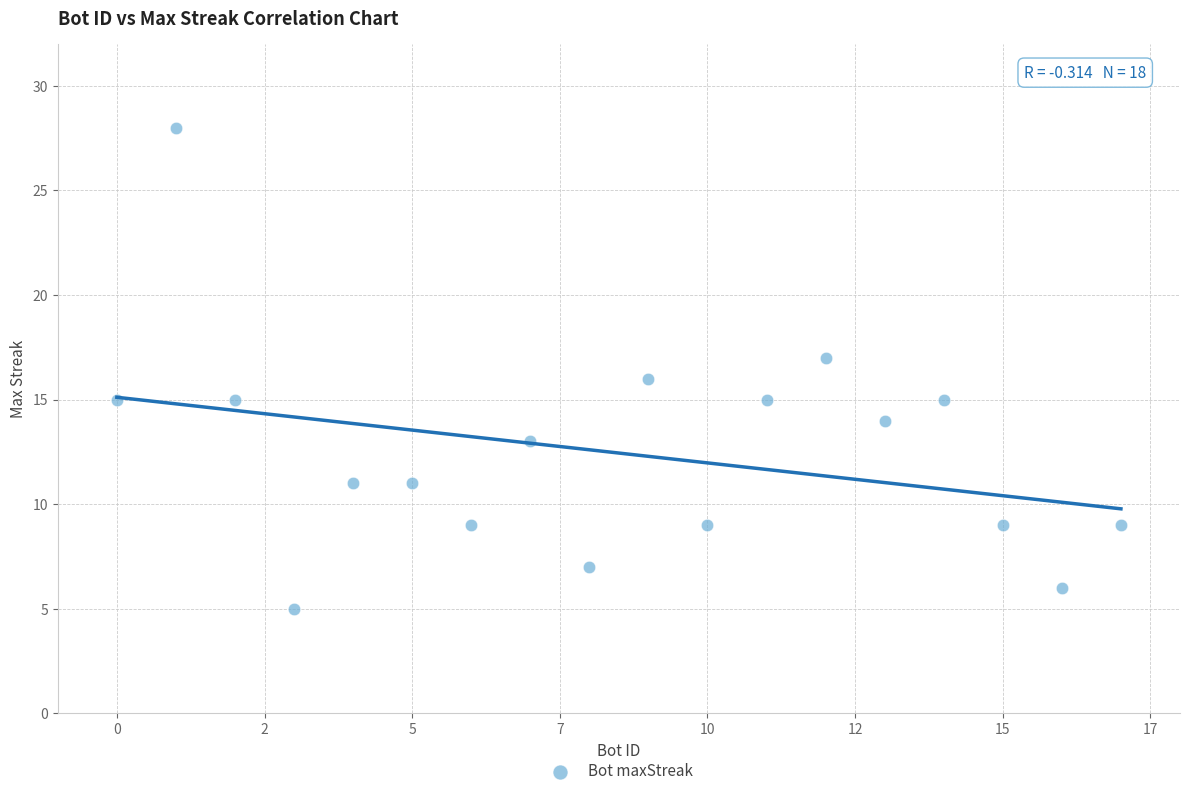

What is the range of Y values (max minus min)?

23